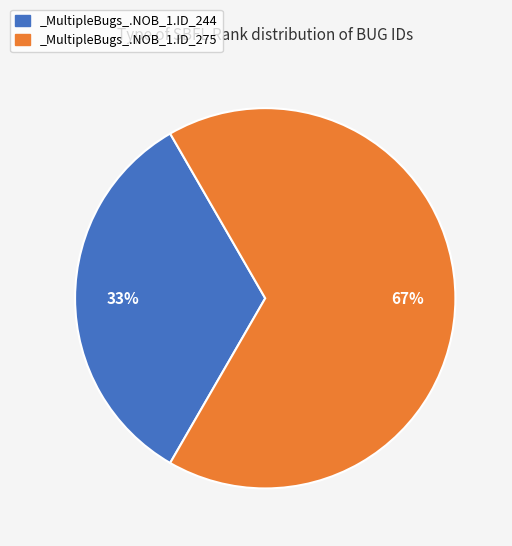

Which category has the smallest portion of the pie?

_MultipleBugs_.NOB_1.ID_244